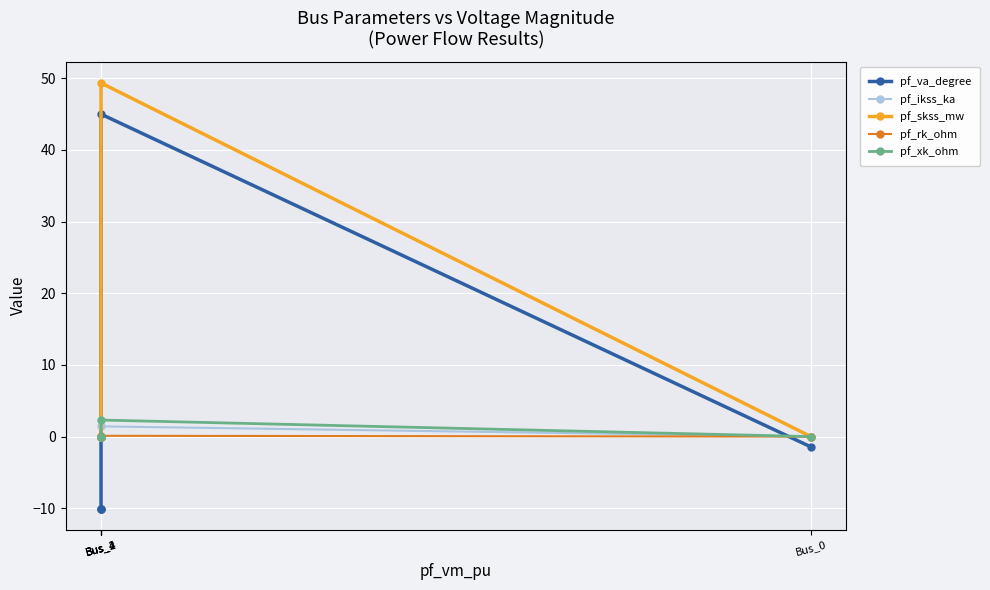

At which category is the sum across all series the highest?

Bus_1